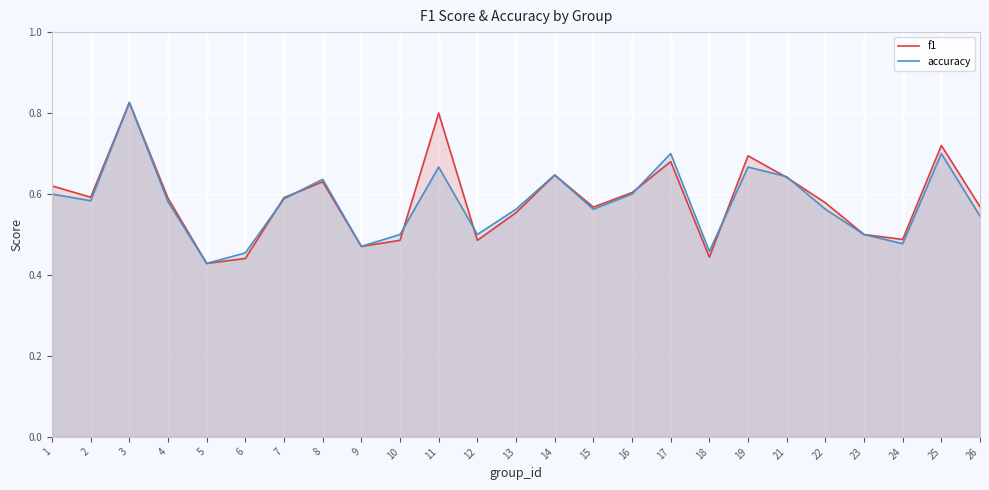

Does the chart display data point markers on the line(s)?

No